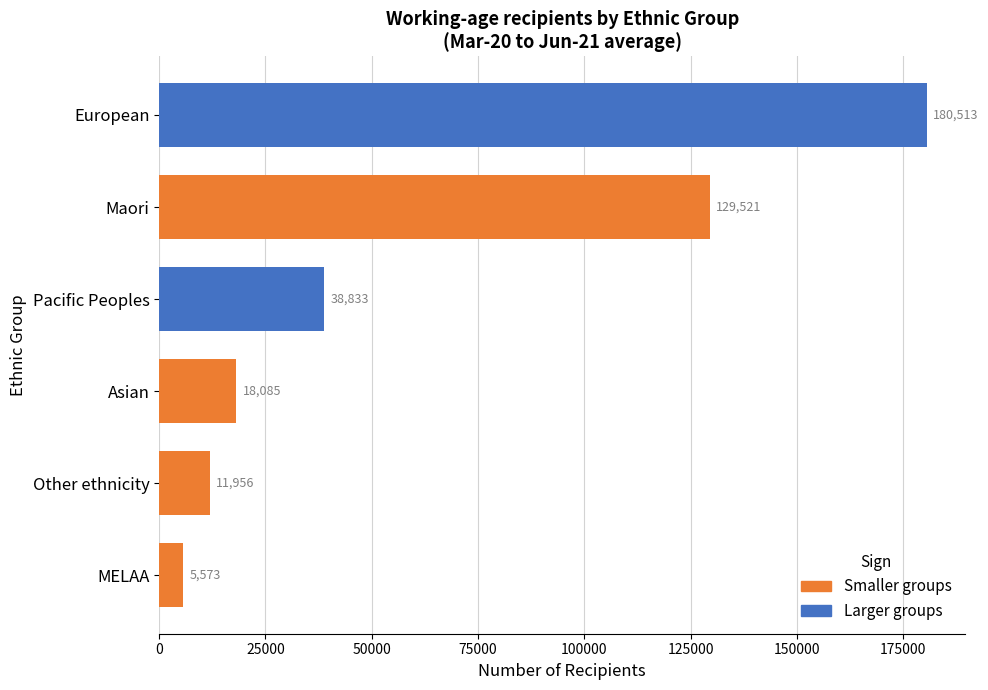

The value at Asian is 18085.0. True or false?

True